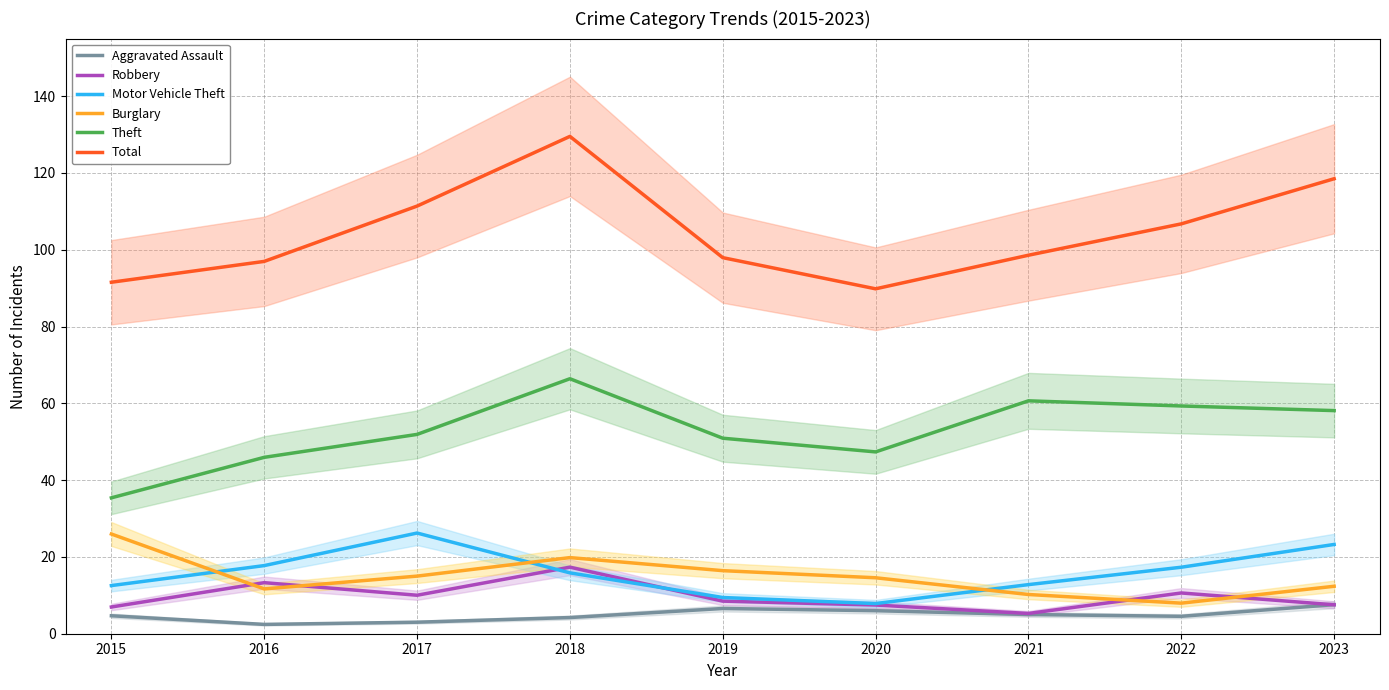

What is the sum of all Total values?

941.0